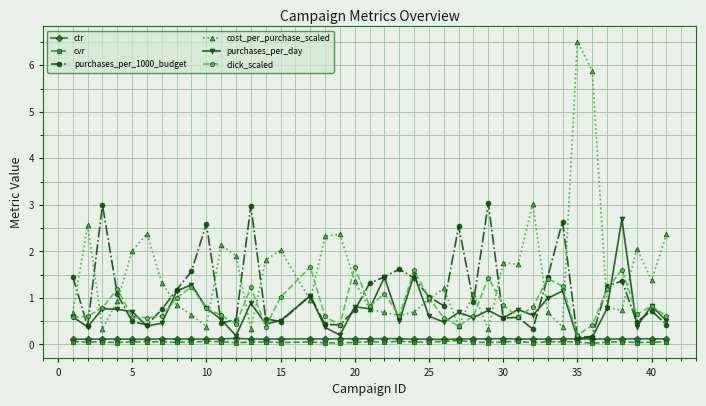

True or false: click_scaled and cvr intersect in this chart.

False